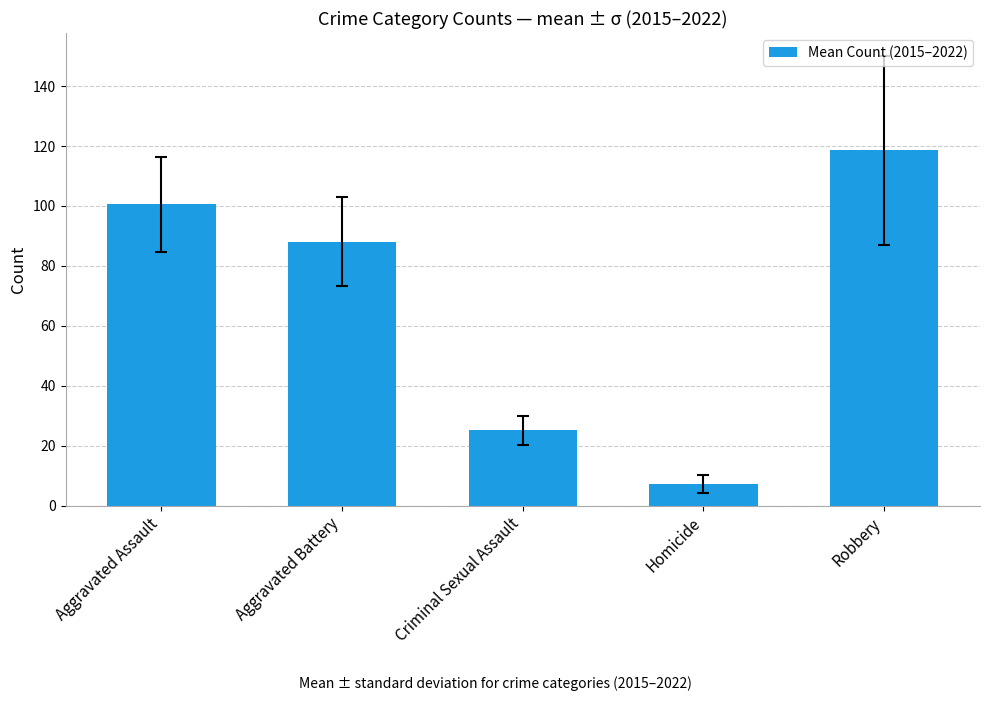

What is the value of the 1st bar from the left?

100.5